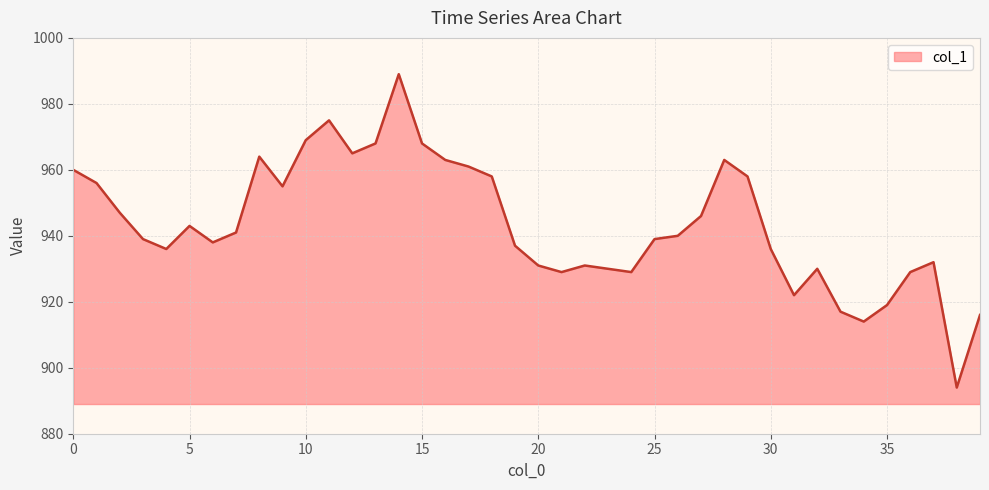

What is the maximum value shown in the chart?

989